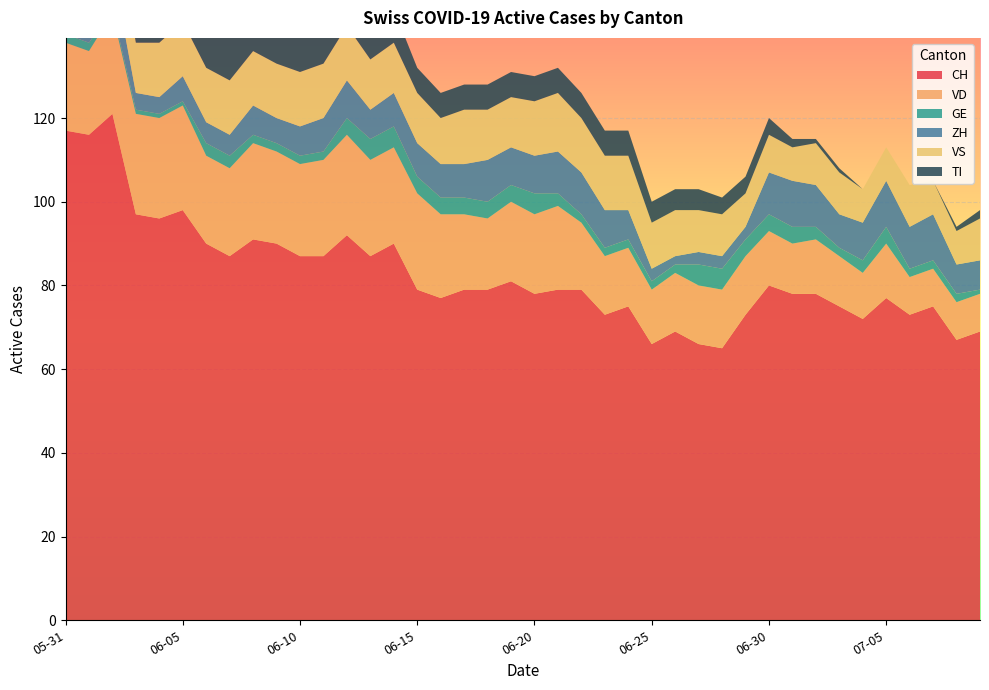

Reading left to right, list all the values displayed in this chart.

CH: 117	116	121	97	96	98	90	87	91	90	87	87	92	87	90	79	77	79	79	81	78	79	79	73	75	66	69	66	65	73	80	78	78	75	72	77	73	75	67	69
VD: 21	20	24	24	24	25	21	21	23	22	22	23	24	23	23	23	20	18	17	19	19	20	16	14	14	13	14	14	14	14	13	12	13	12	11	13	9	9	9	9
GE: 2	2	1	1	1	1	3	3	2	2	2	2	4	5	5	4	4	4	4	4	5	3	2	2	2	2	2	5	5	4	4	4	3	2	3	4	2	2	2	1
ZH: 8	8	10	4	4	6	5	5	7	6	7	8	9	7	8	8	8	8	10	9	9	10	10	9	7	3	2	3	3	3	10	11	10	8	9	11	10	11	7	7
VS: 11	13	13	12	13	13	13	13	13	13	13	13	13	12	12	12	11	13	12	12	13	14	13	13	13	11	11	10	10	8	9	8	10	10	8	8	10	8	8	10
TI: 29	27	25	19	17	16	14	12	11	11	10	10	9	9	8	6	6	6	6	6	6	6	6	6	6	5	5	5	4	4	4	2	1	1	0	0	0	0	1	2